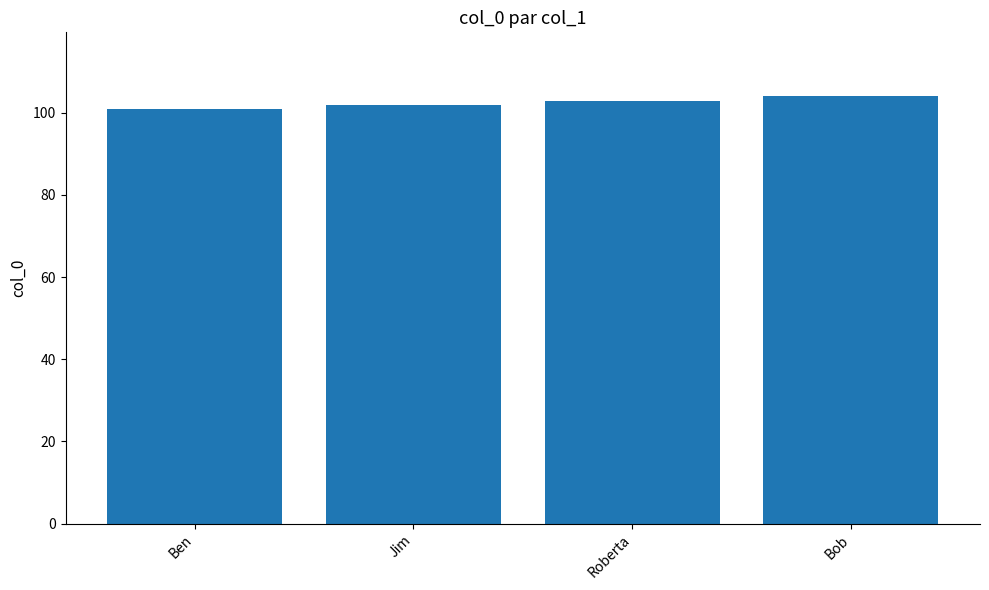

What is the greatest value displayed?

104